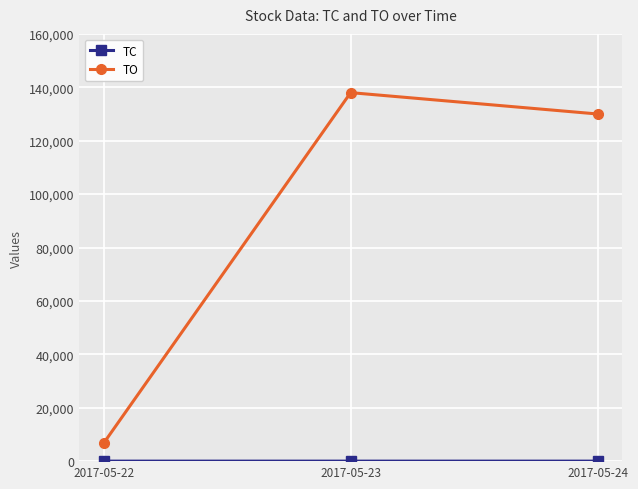

The TO series shows 81550 at 2017-05-23. True or false?

False